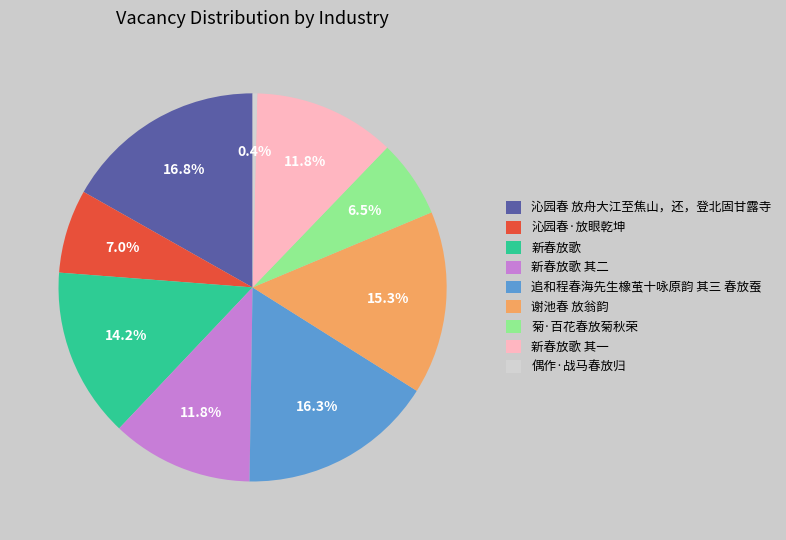

What is the smallest slice in the pie chart?

偶作·战马春放归